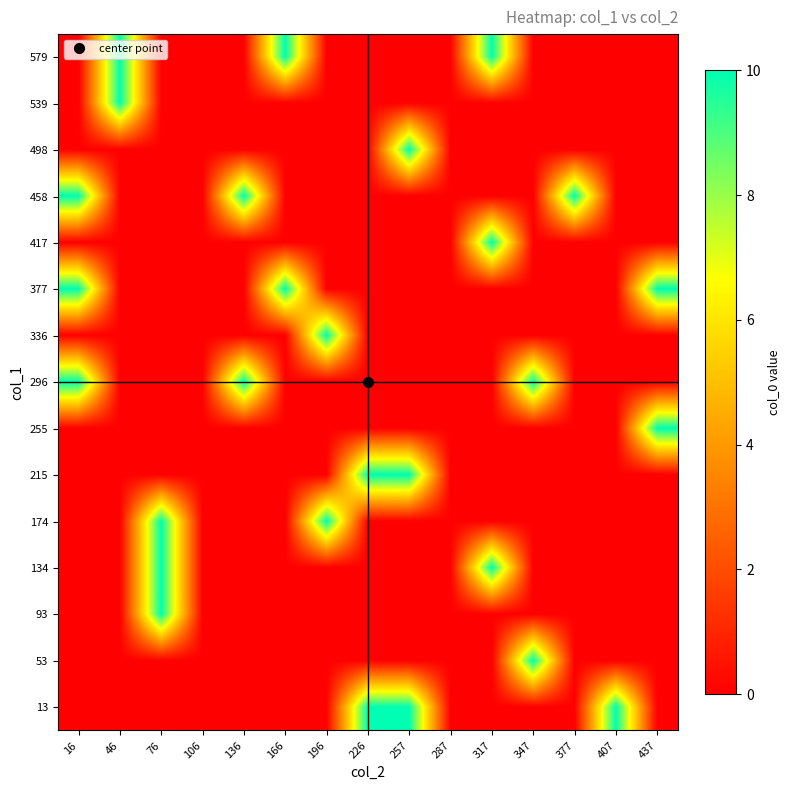

At which category does the chart reach its minimum across all series?

16